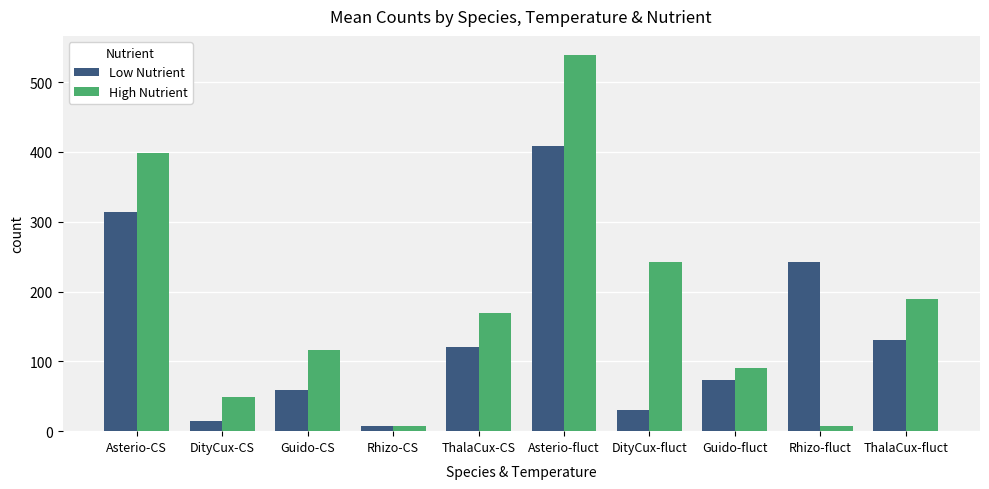

Between Rhizo-CS and Asterio-fluct, which series saw the biggest shift?

High Nutrient